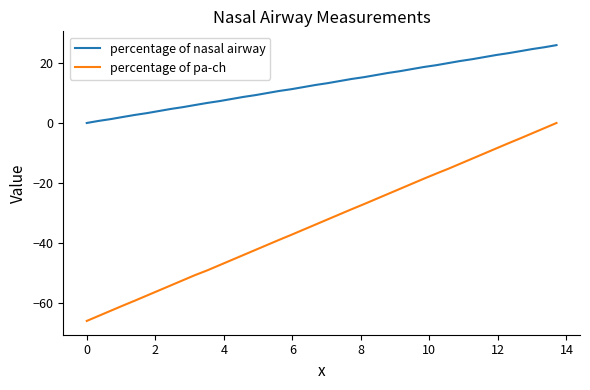

What is the difference between the maximum and second lowest values in the percentage of pa-ch series?

64.4